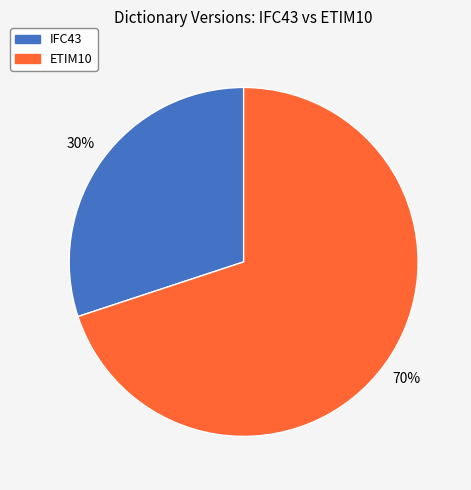

True or false: ETIM10 accounts for 70% of the total.

True